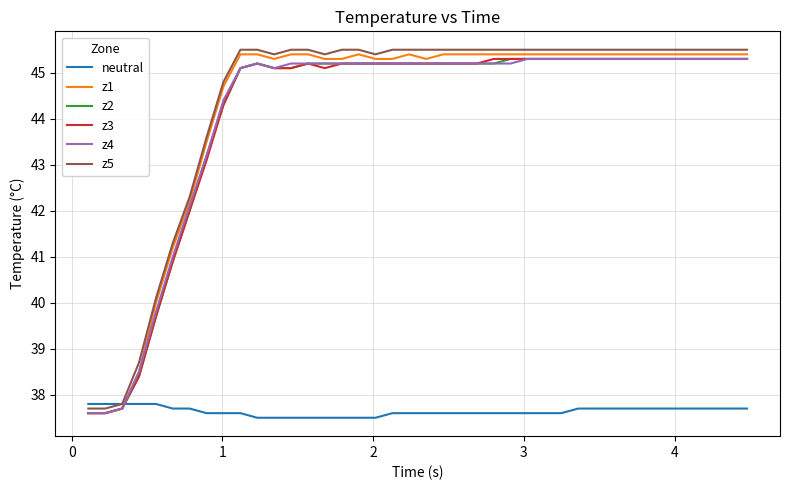

What is the maximum value shown in the chart?

45.5